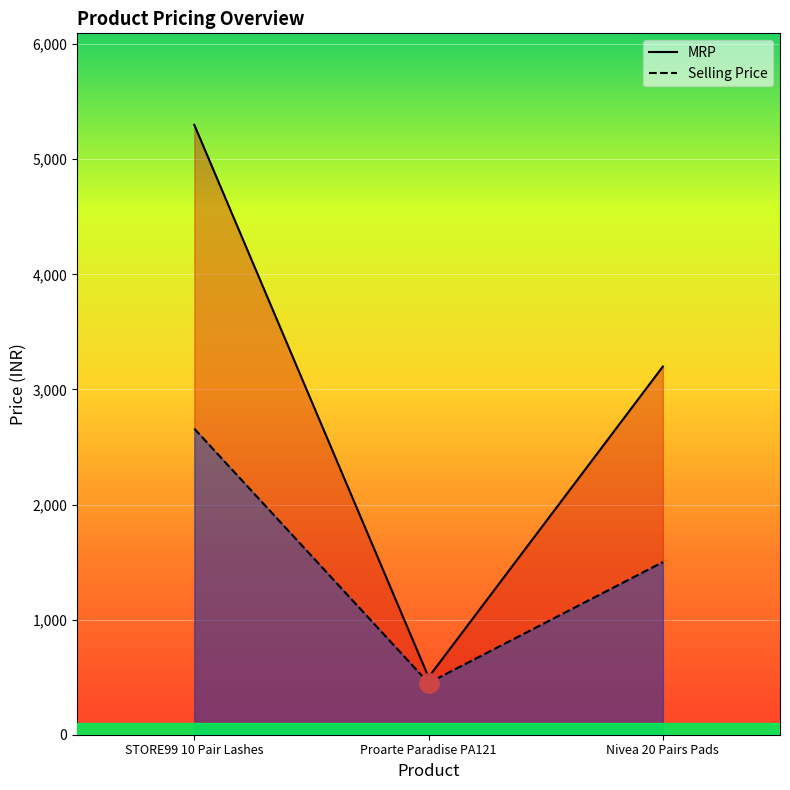

How many lines are shown in the chart?

2